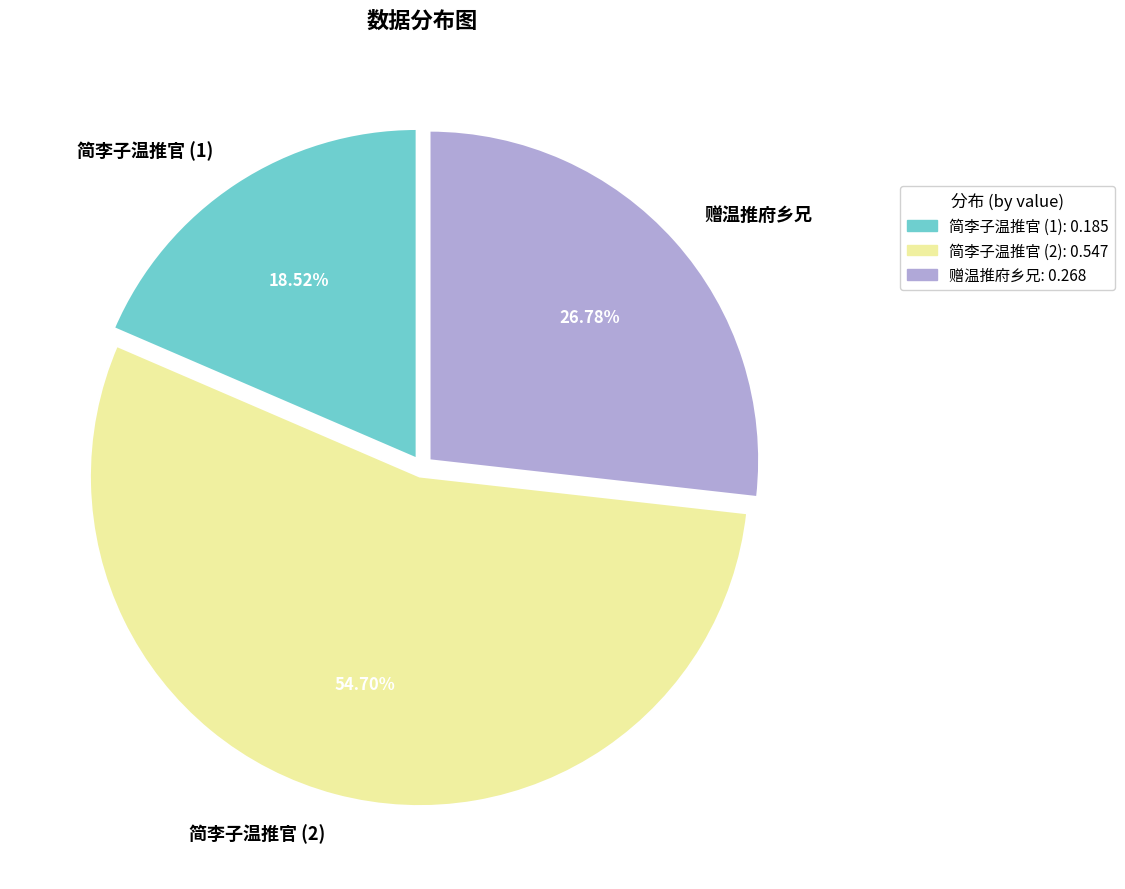

To the nearest percent, what percentage of the pie is 赠温推府乡兄?

27%